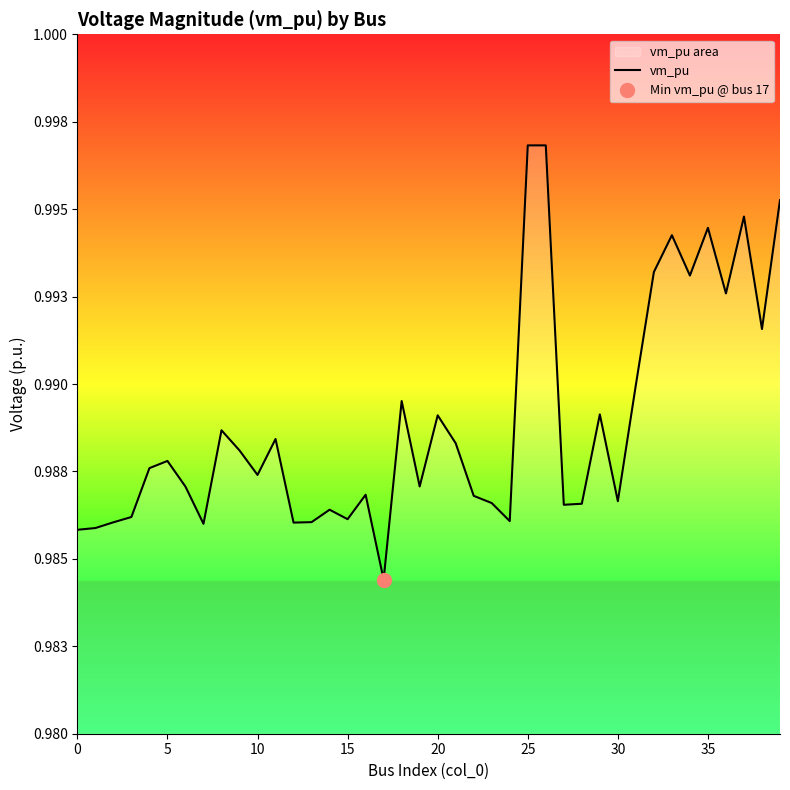

How many series are shown in this chart?

1